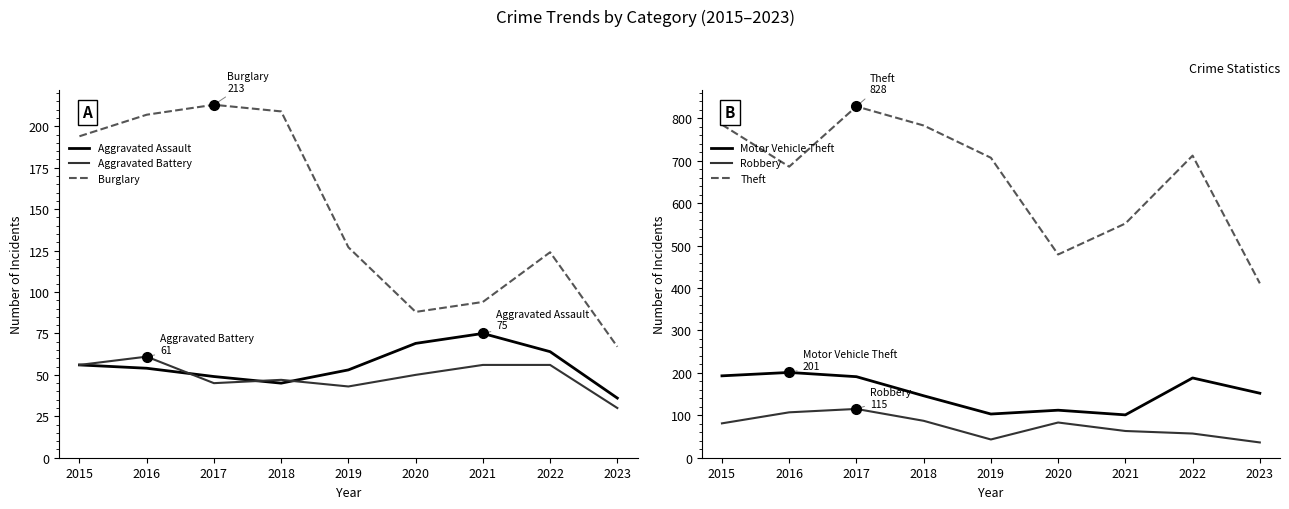

What value does the Aggravated Battery series have at 2022?

56